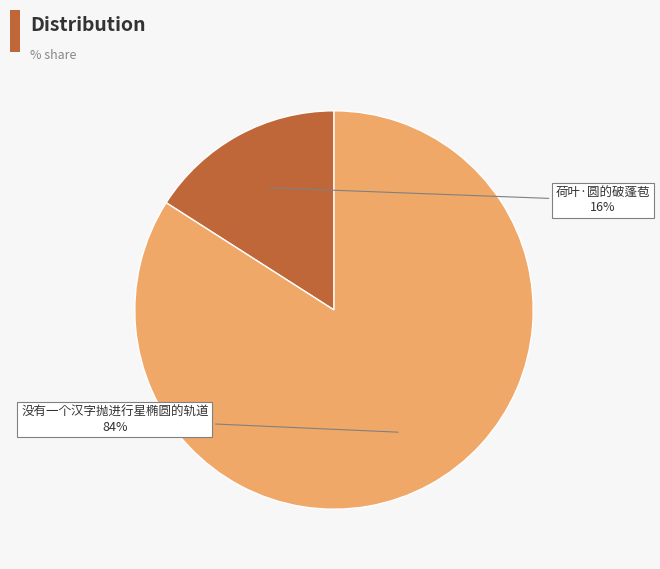

To the nearest percent, what is the average slice percentage?

50%